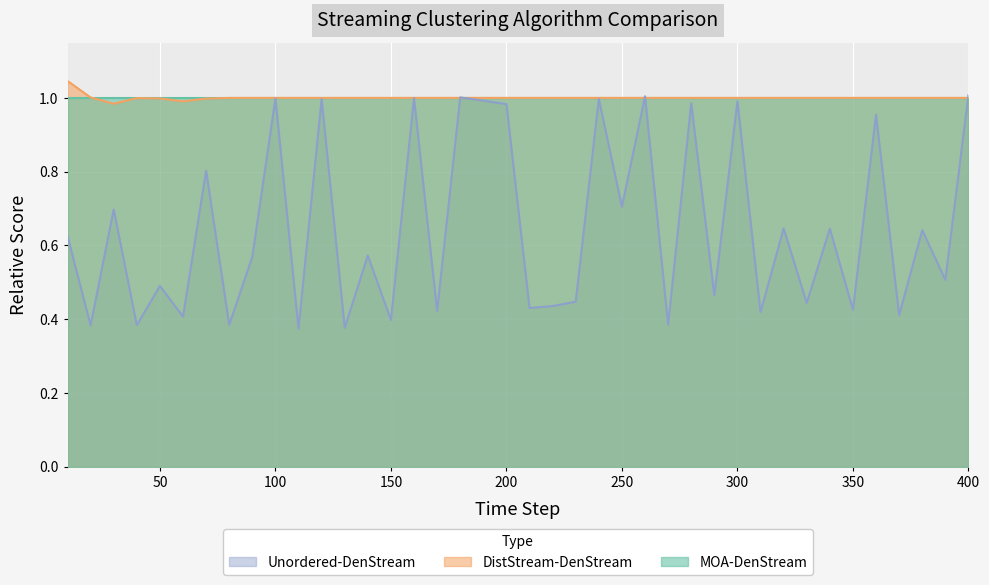

Between 110 and 220, which is larger?

220